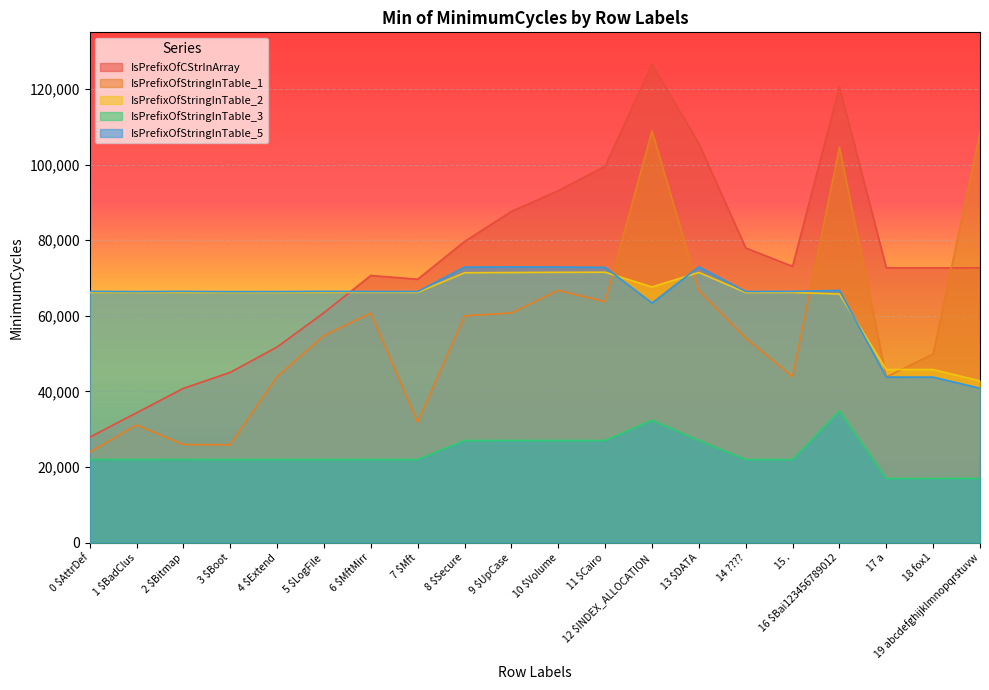

Where is IsPrefixOfStringInTable_3 nearest to the value 25878?

8 $Secure